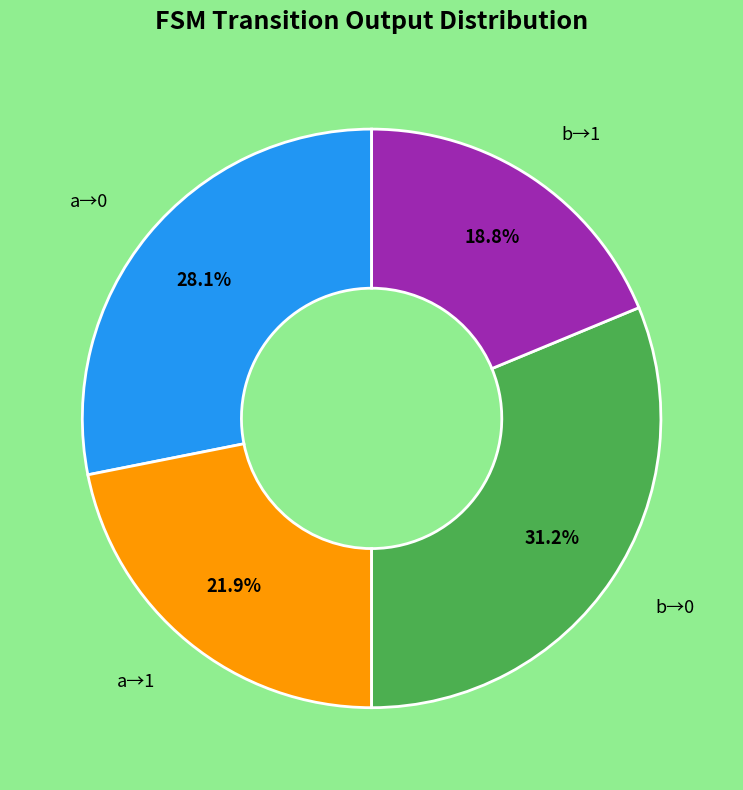

Count the number of slices in the pie.

4